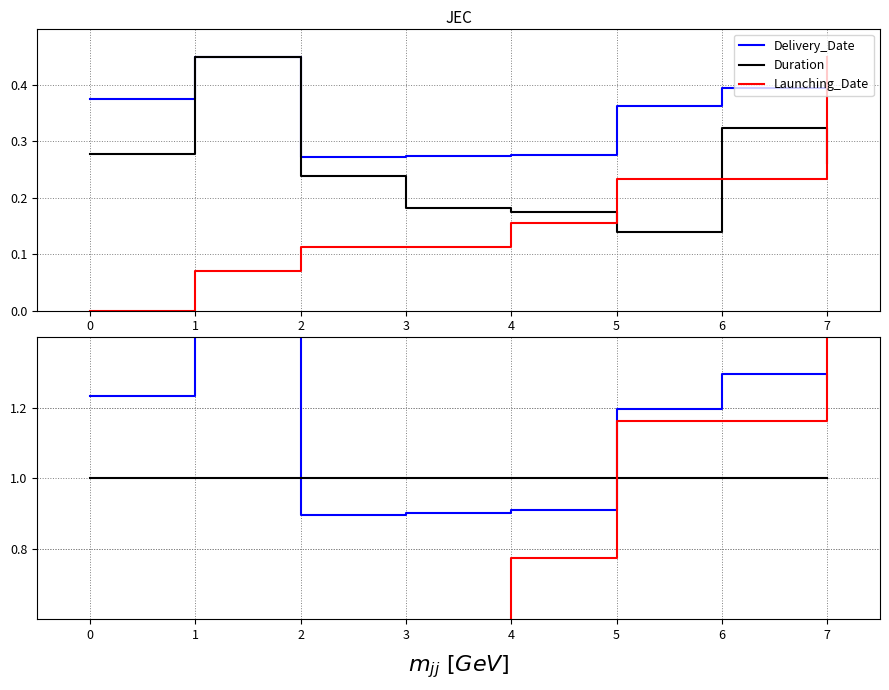

In Delivery_Date, how many points are lower than both neighbors (excluding endpoints)?

1